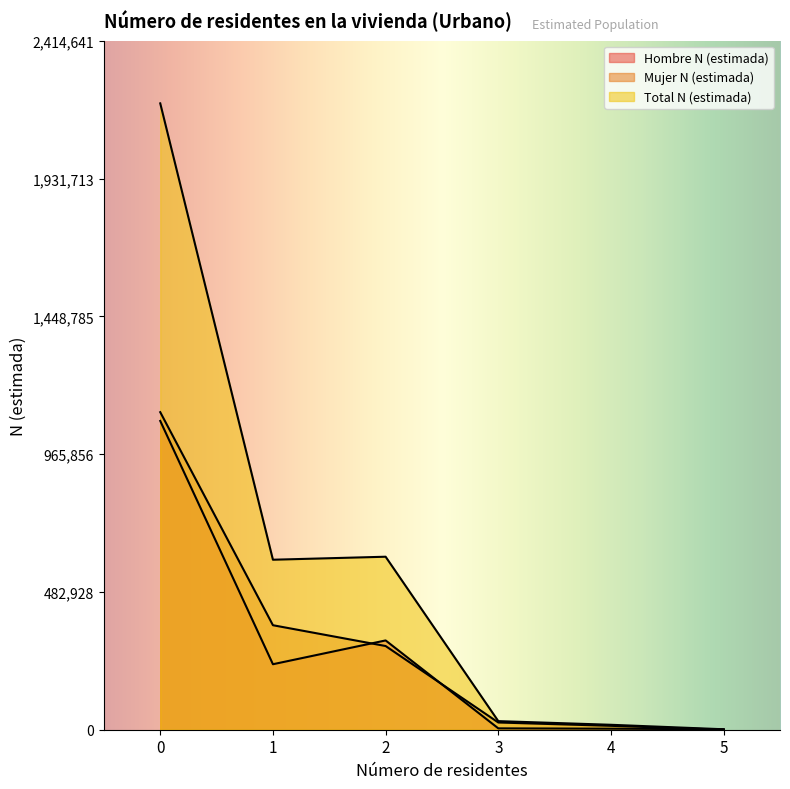

What is the difference between the maximum and minimum values in the Mujer N (estimada) series?

1112914